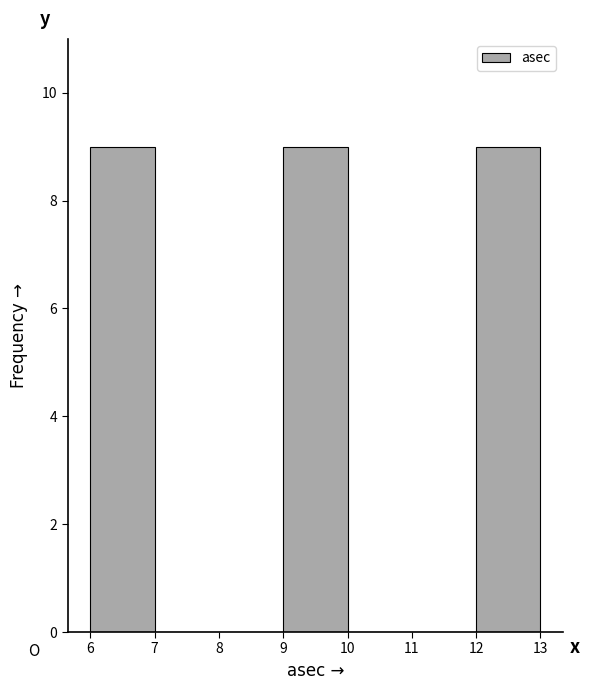

Reading left to right, list every bar in this chart as the range it spans on the x-axis followed by its height. The values are not printed on the chart, so give them approximately, as read against the axis.

6 to 7: 9
7 to 8: 0
8 to 9: 0
9 to 10: 9
10 to 11: 0
11 to 12: 0
12 to 13: 9